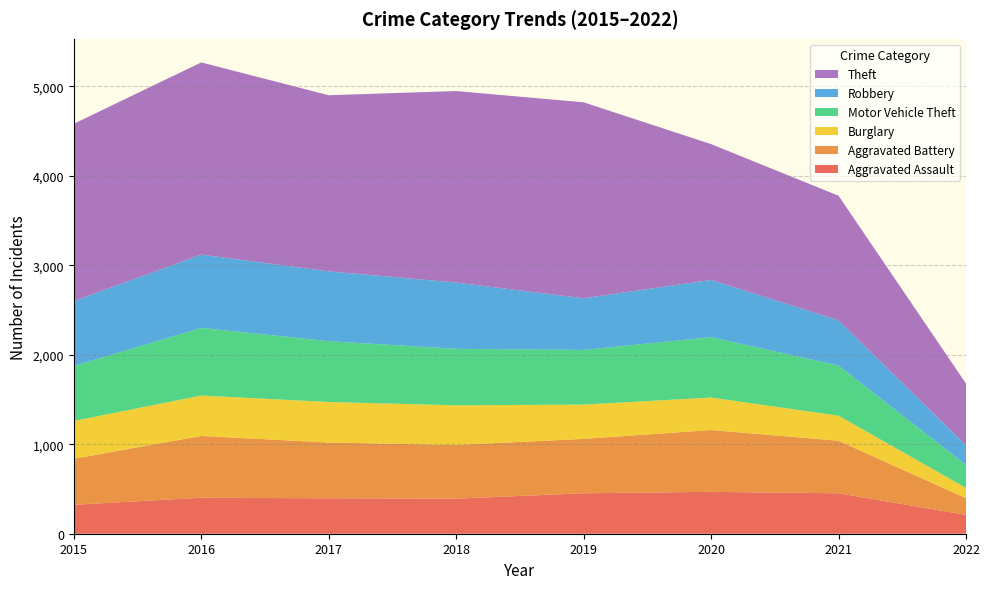

Reading left to right, extract all data points from this chart.

Aggravated Assault: 323	402	396	392	452	468	452	211
Aggravated Battery: 515	691	623	600	608	691	587	186
Burglary: 422	451	453	443	383	363	280	115
Motor Vehicle Theft: 614	756	680	631	611	675	560	256
Robbery: 726	819	780	741	577	639	506	219
Theft: 1981	2148	1968	2140	2190	1518	1392	691